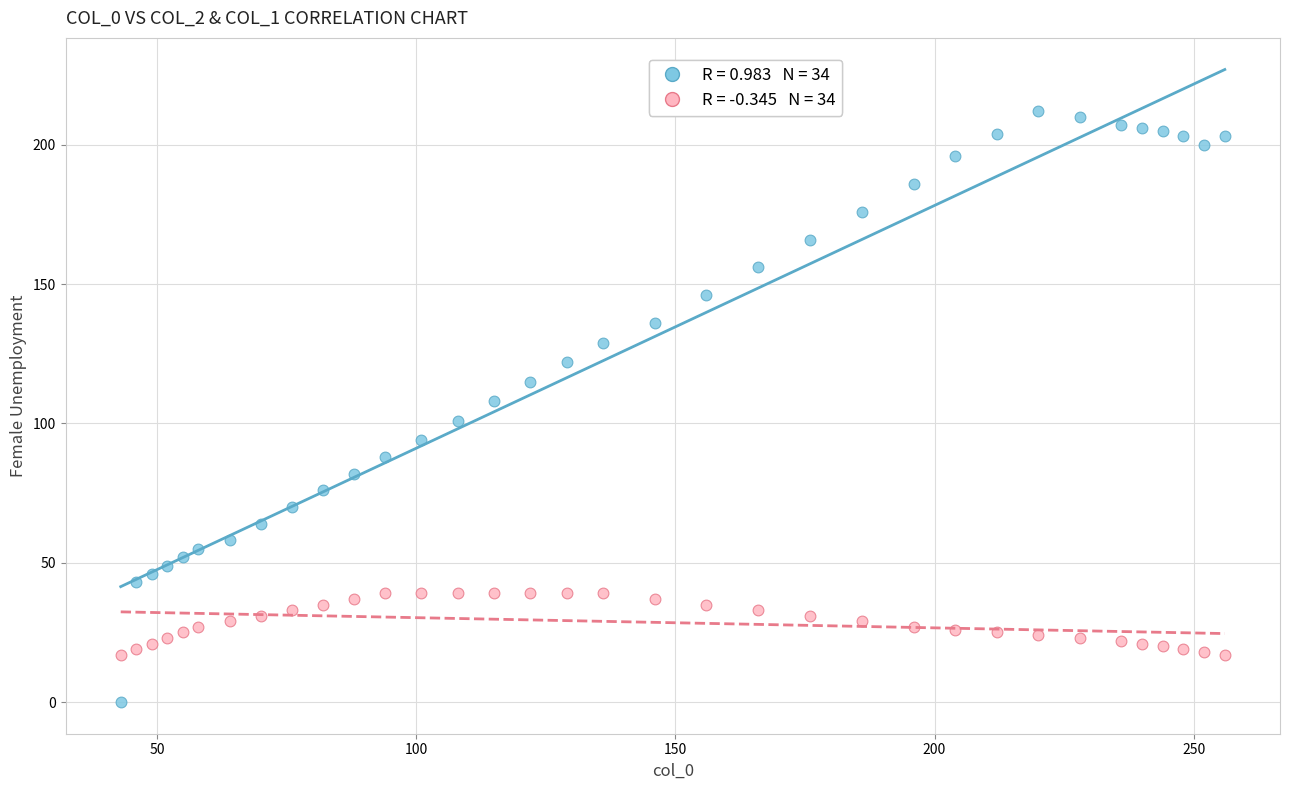

Across all data points, what is the range of Y values (max minus min)?

212